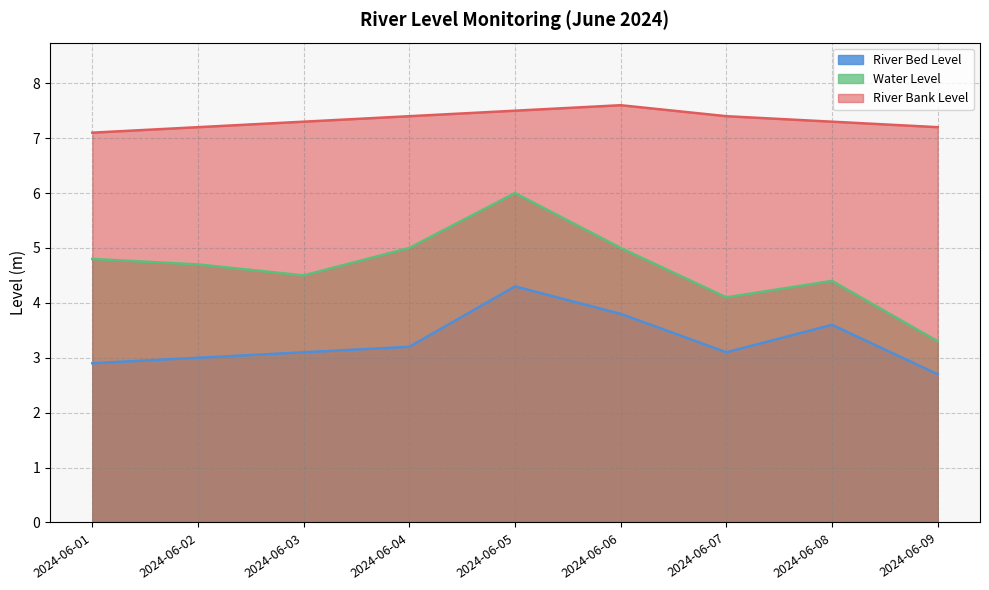

True or false: River Bed Level and Water Level cross at least once.

False